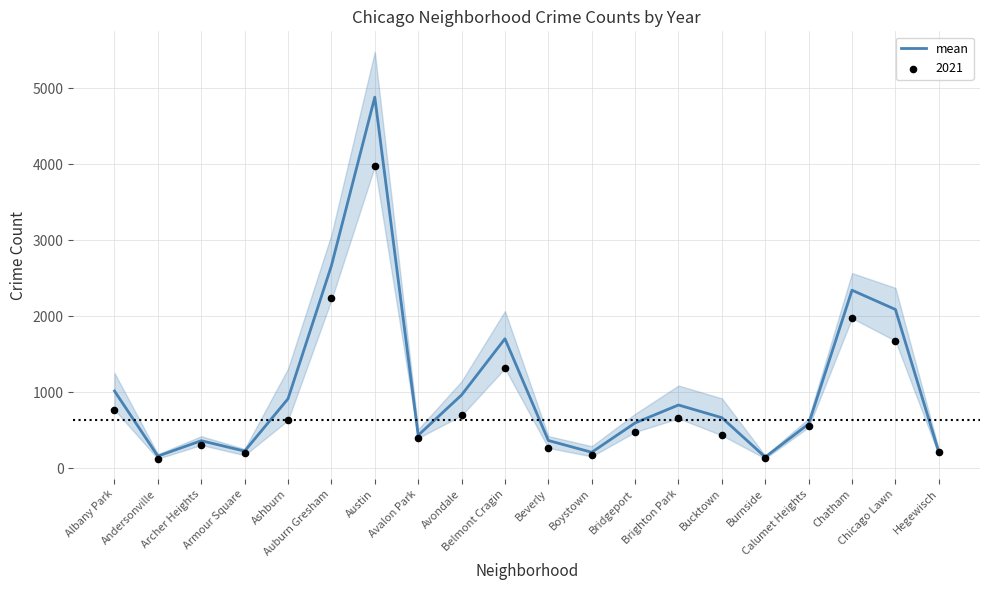

What is the ratio of the value at Albany Park to the value at Bridgeport?

1.7